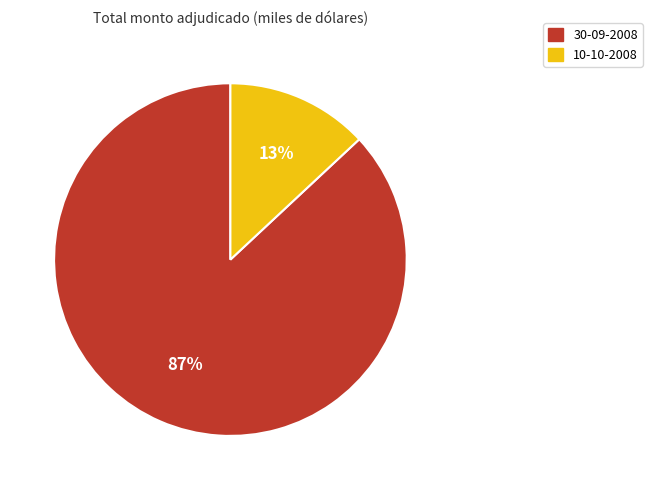

Does any single category account for the majority?

Yes